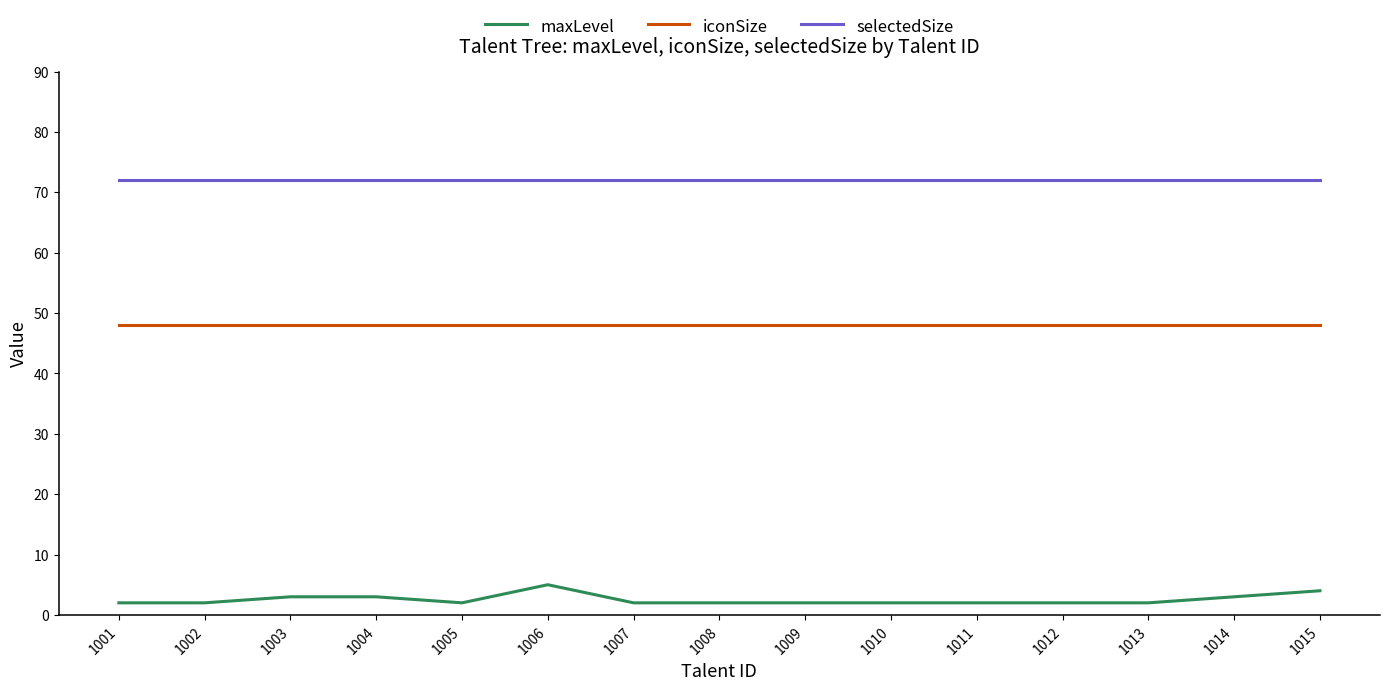

How many lines are shown in the chart?

3